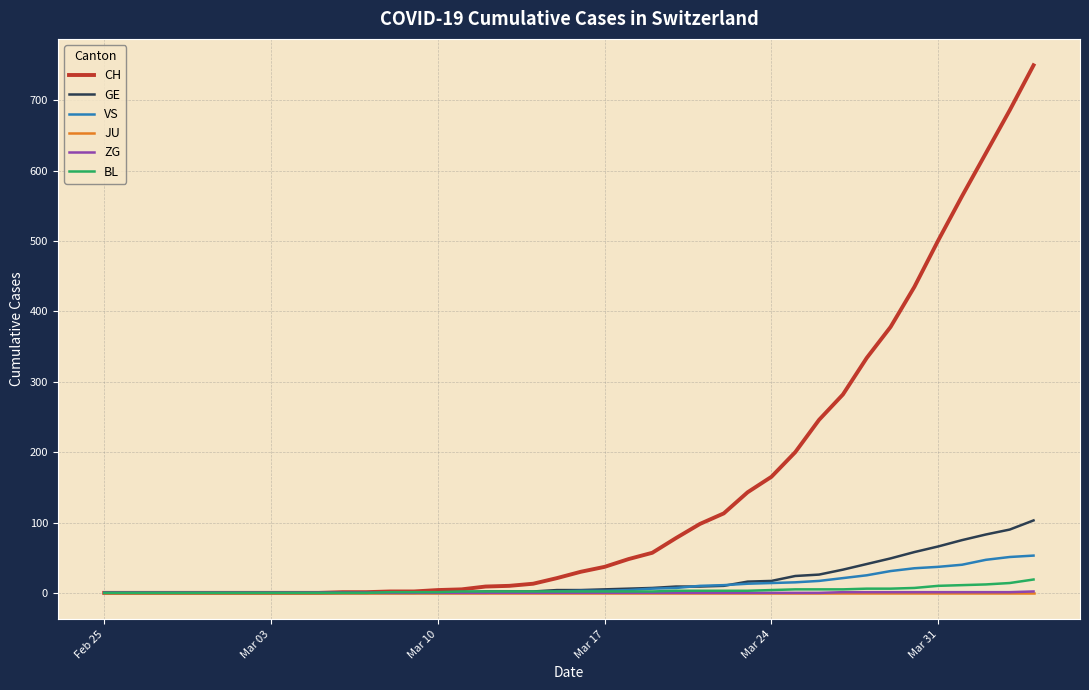

What is the highest value of the VS series?

53